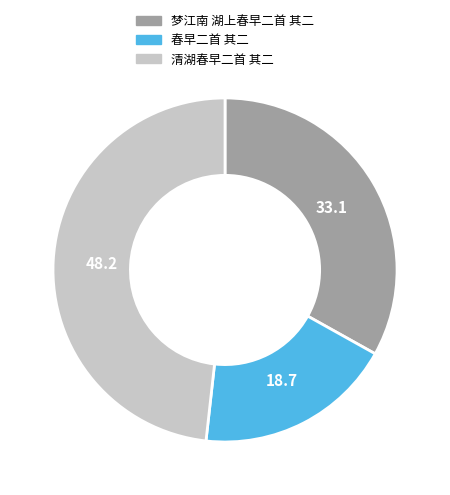

Do 梦江南 湖上春早二首 其二 and 春早二首 其二 together represent more than half of the pie?

Yes